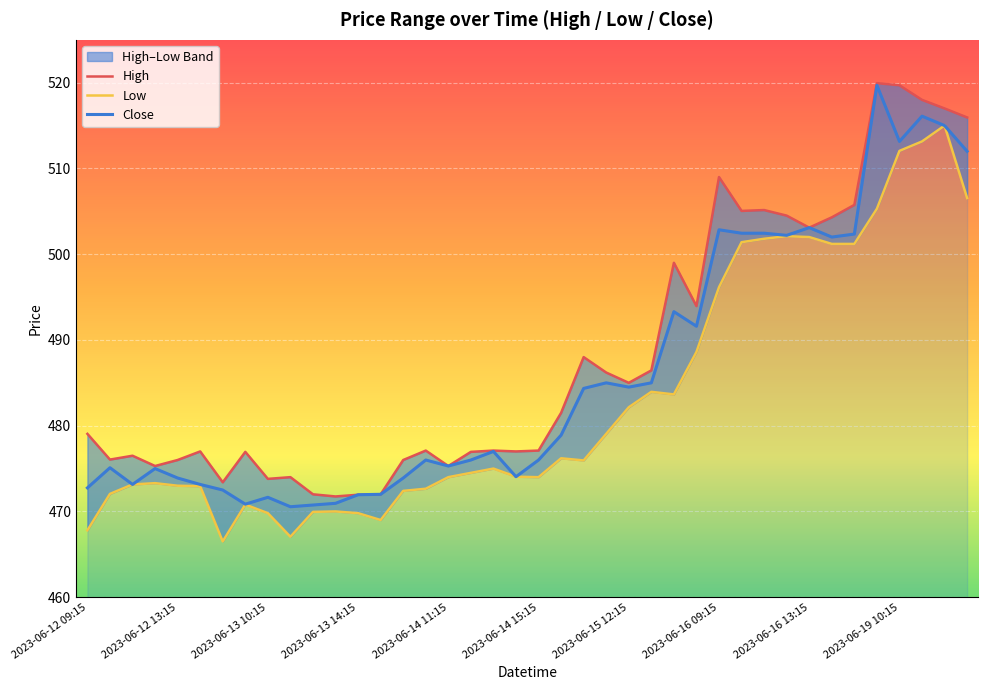

What is the minimum value for Close?

470.5